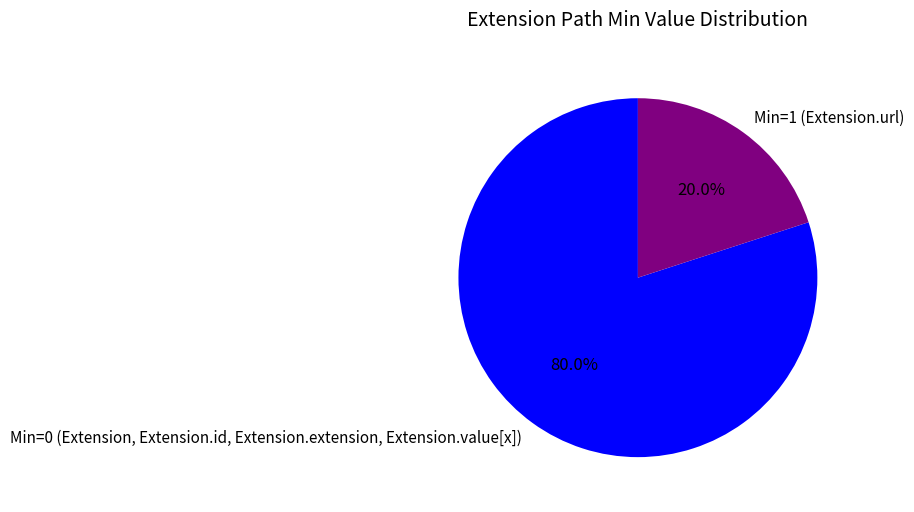

Which category has the biggest portion of the pie?

Min=0 (Extension, Extension.id, Extension.extension, Extension.value[x])